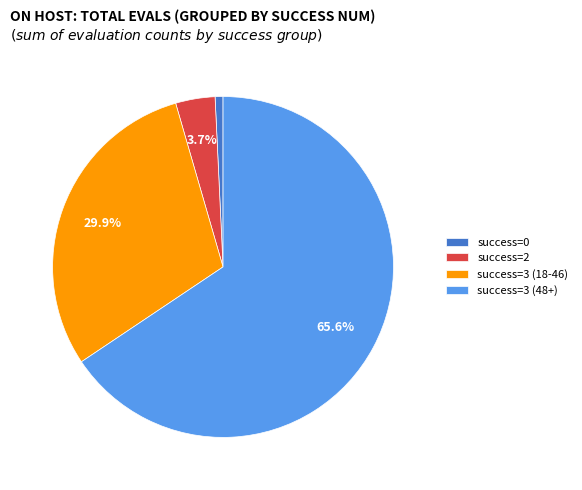

Rank the categories by value from highest to lowest.

success=3 (48+), success=3 (18-46), success=2, success=0